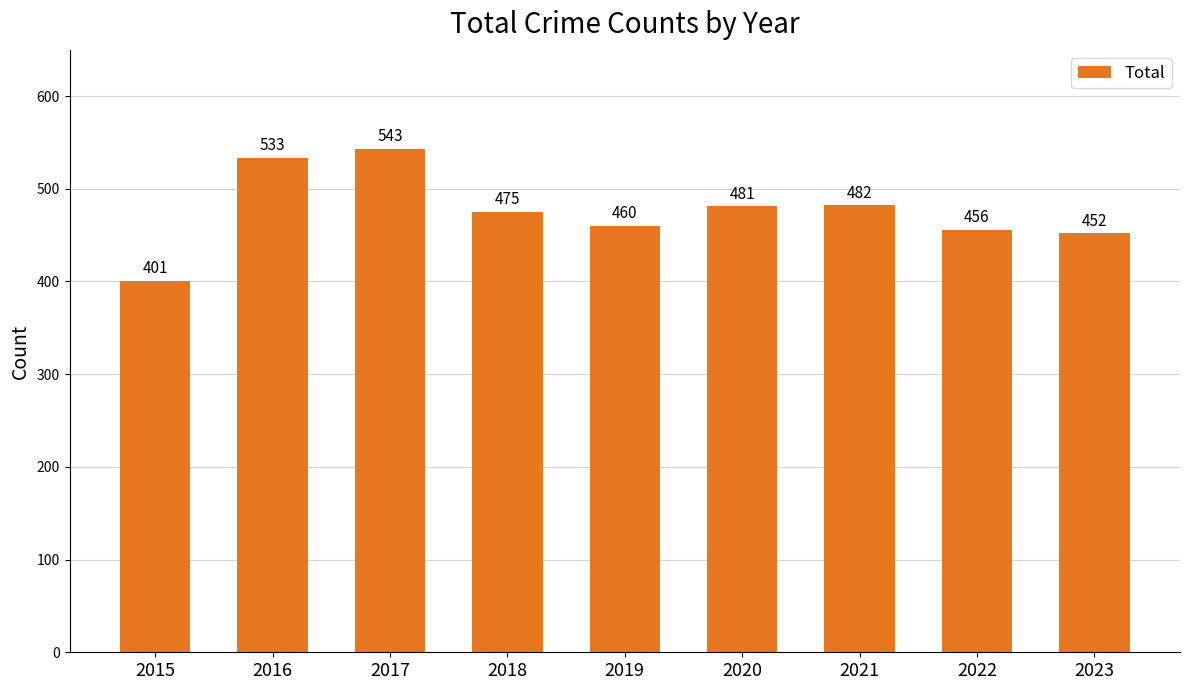

Reading left to right, list all the values displayed in this chart.

401	533	543	475	460	481	482	456	452